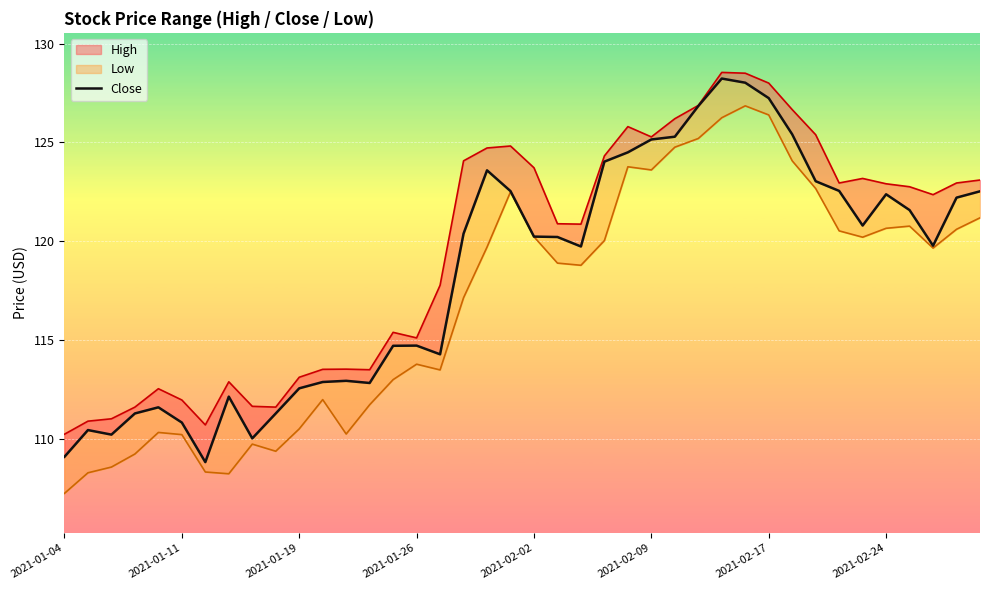

How many interior local valleys (lower than both neighbors) does the data have?

8